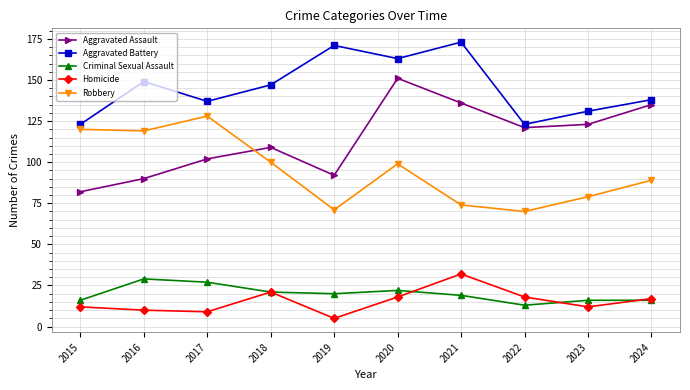

Read the Aggravated Battery value at 2023.

131